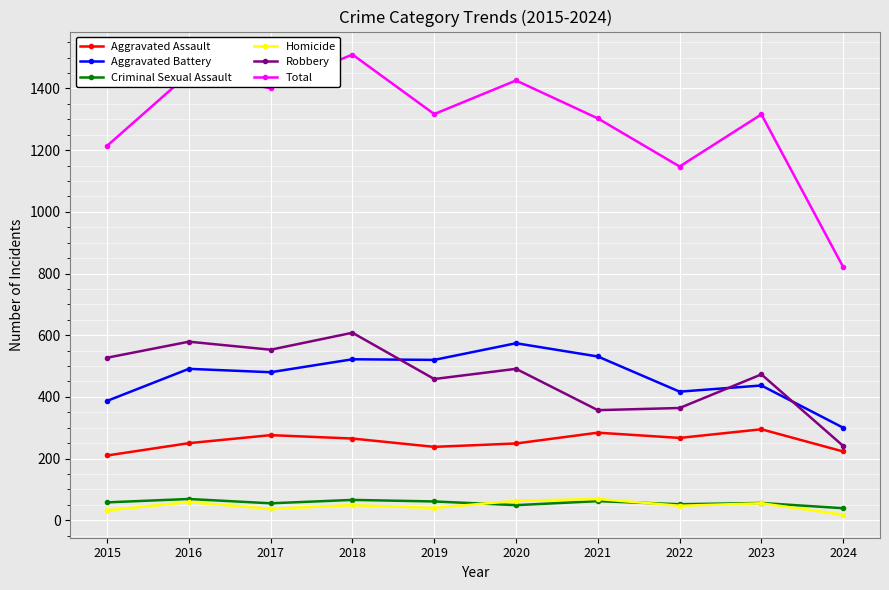

What is the total value across all series at 2017?

2802